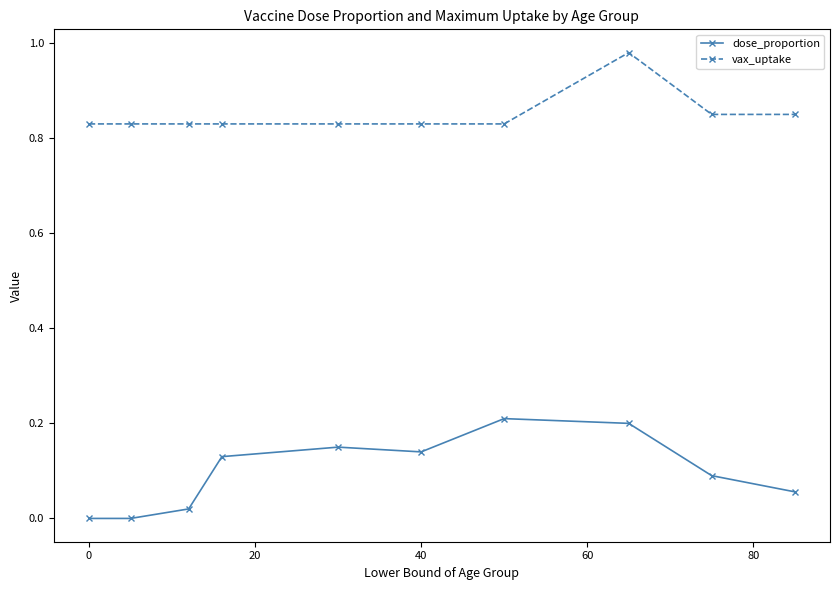

Which series has the largest total across all categories?

vax_uptake